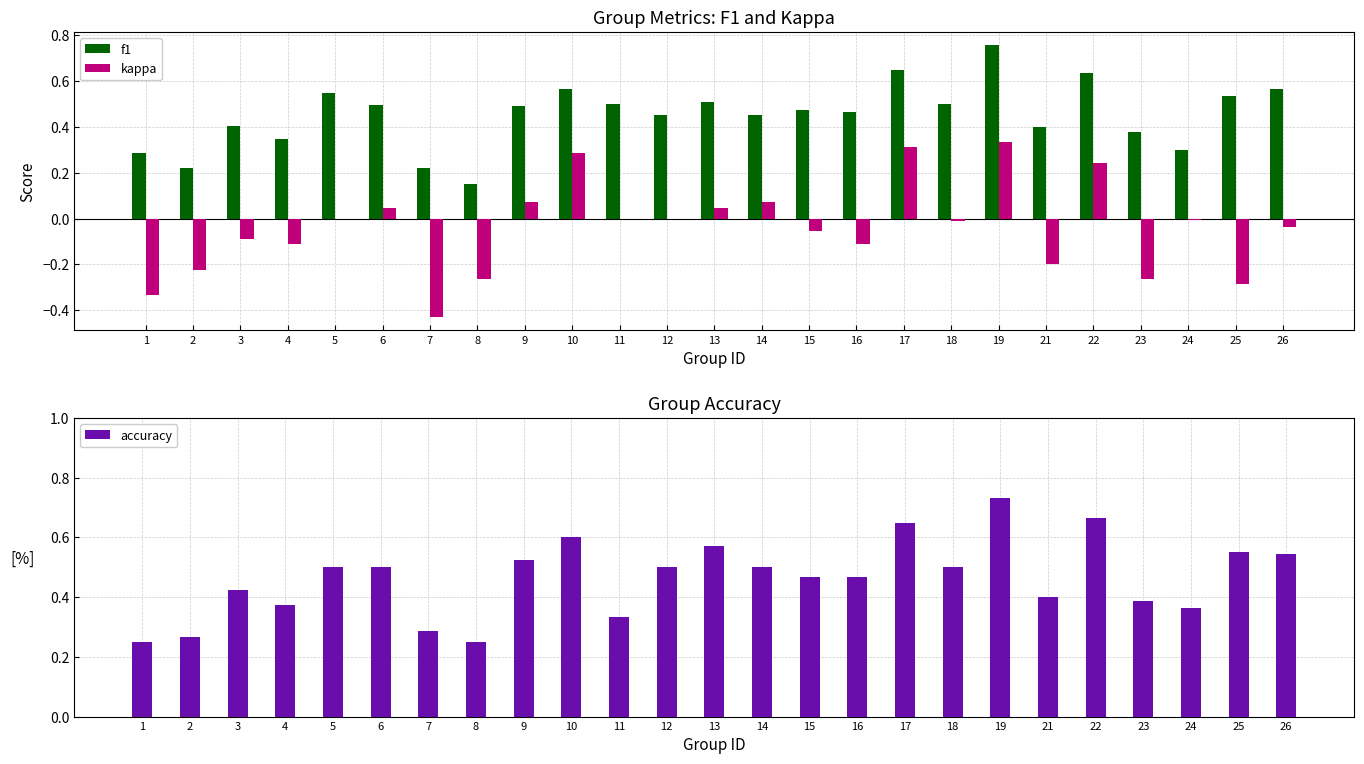

Reading left to right, extract all data points from this chart.

f1: 0.3	0.2	0.4	0.3	0.5	0.5	0.2	0.2	0.5	0.6	0.5	0.5	0.5	0.5	0.5	0.5	0.6	0.5	0.8	0.4	0.6	0.4	0.3	0.5	0.6
kappa: -0.3	-0.2	-0.1	-0.1	0.0	0.0	-0.4	-0.3	0.1	0.3	0.0	0.0	0.0	0.1	-0.1	-0.1	0.3	-0.0	0.3	-0.2	0.2	-0.3	-0.0	-0.3	-0.0
accuracy: 0.2	0.3	0.4	0.4	0.5	0.5	0.3	0.2	0.5	0.6	0.3	0.5	0.6	0.5	0.5	0.5	0.7	0.5	0.7	0.4	0.7	0.4	0.4	0.6	0.5